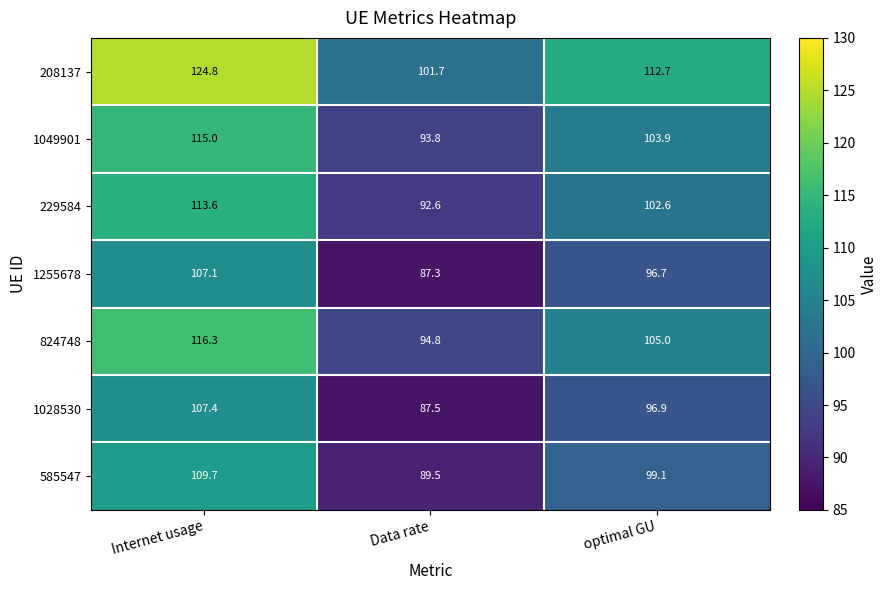

Where is 1255678 nearest to the value 97?

optimal GU